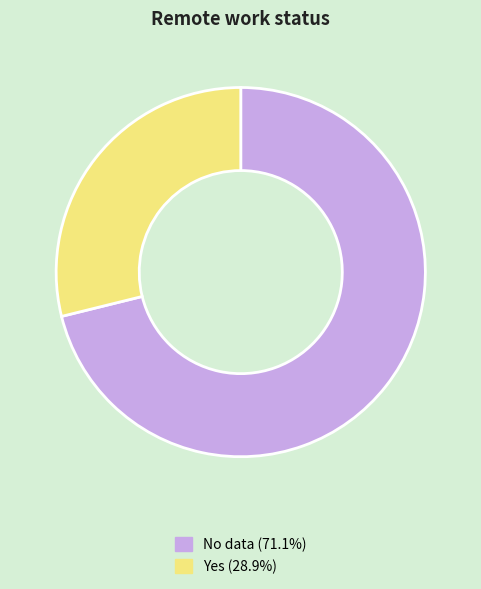

Rank the categories by value from lowest to highest.

Yes, No data